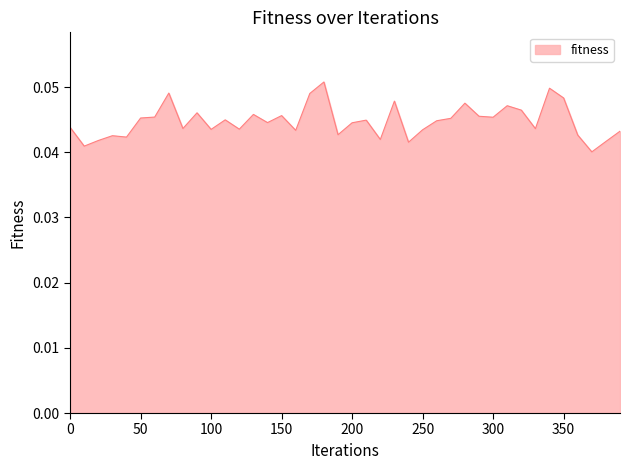

Rank the categories by value from lowest to highest.

370, 10, 240, 380, 20, 220, 40, 30, 360, 190, 390, 160, 250, 100, 120, 330, 80, 0, 200, 140, 260, 210, 110, 270, 50, 300, 60, 290, 150, 130, 90, 320, 310, 280, 230, 350, 170, 70, 340, 180